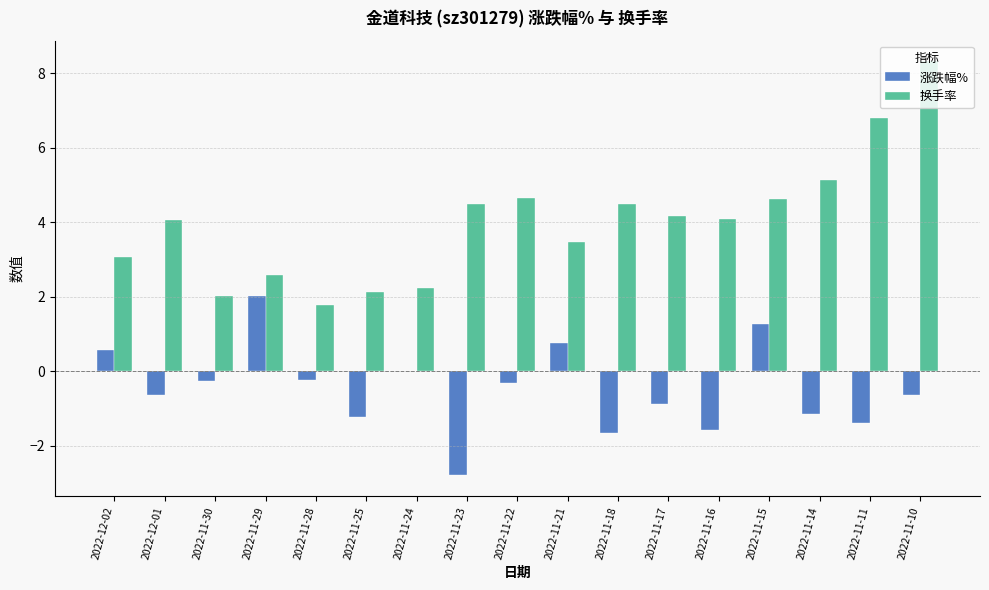

What are all the series names shown in the legend?

涨跌幅%, 换手率